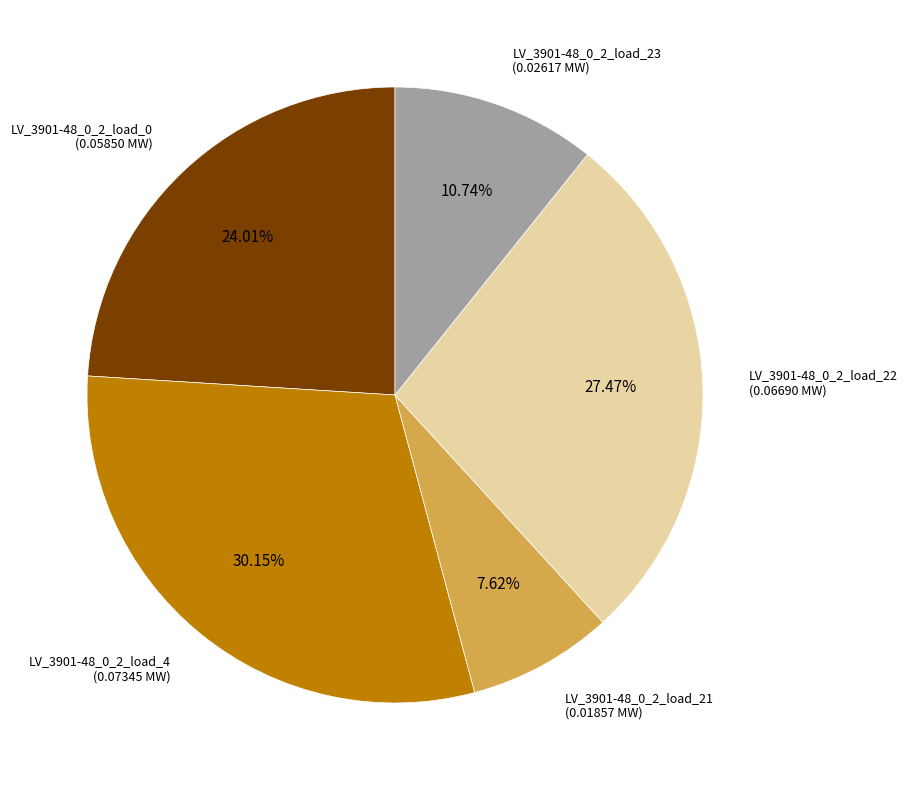

Is there any slice that represents more than half of the pie?

No